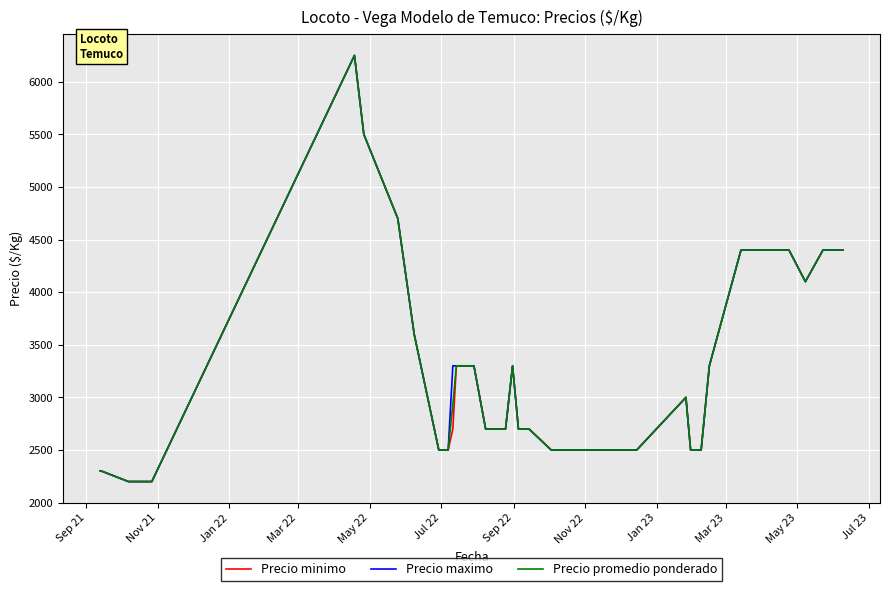

What is the average value of the Precio minimo series?

3219